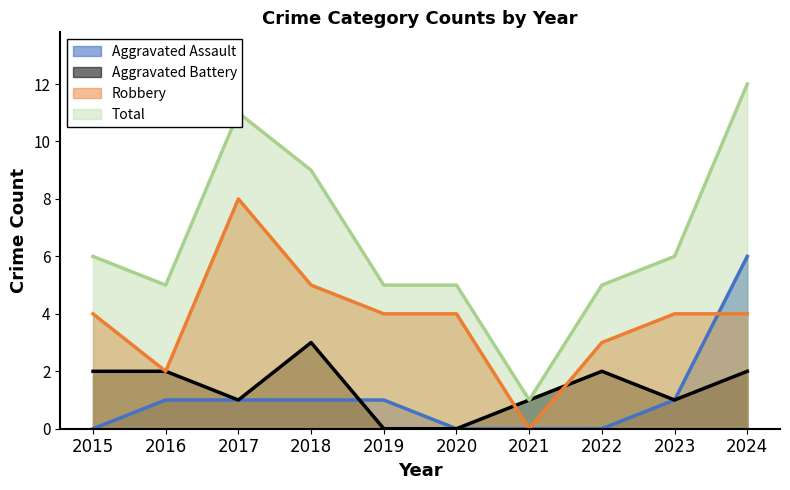

Does the chart have visible grid lines?

No